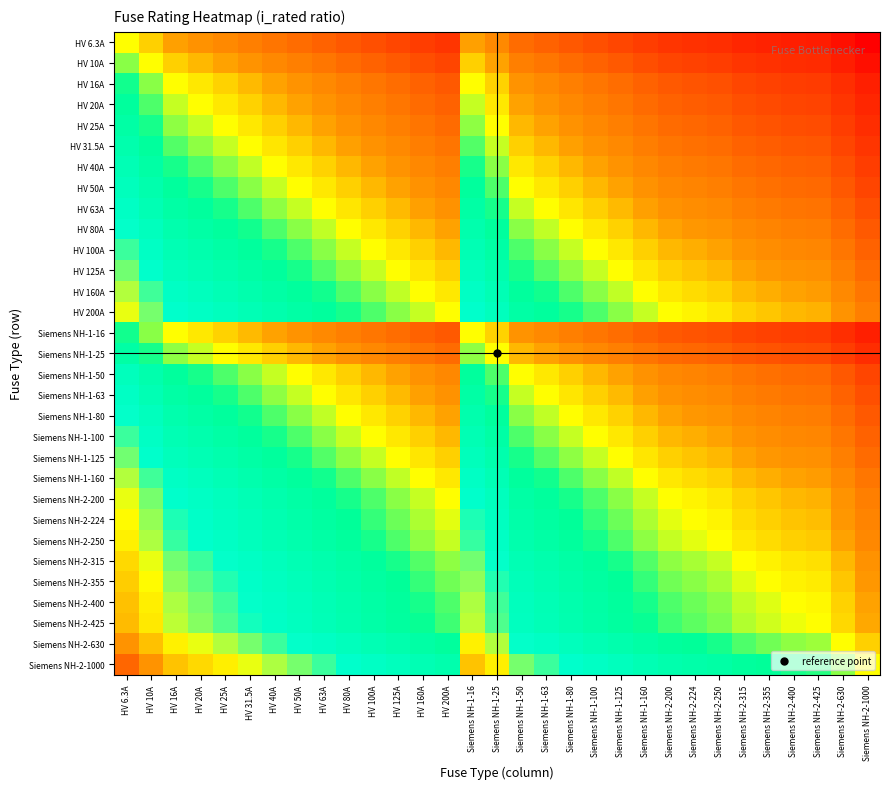

Which label corresponds to the largest value in the chart?

HV 6.3A